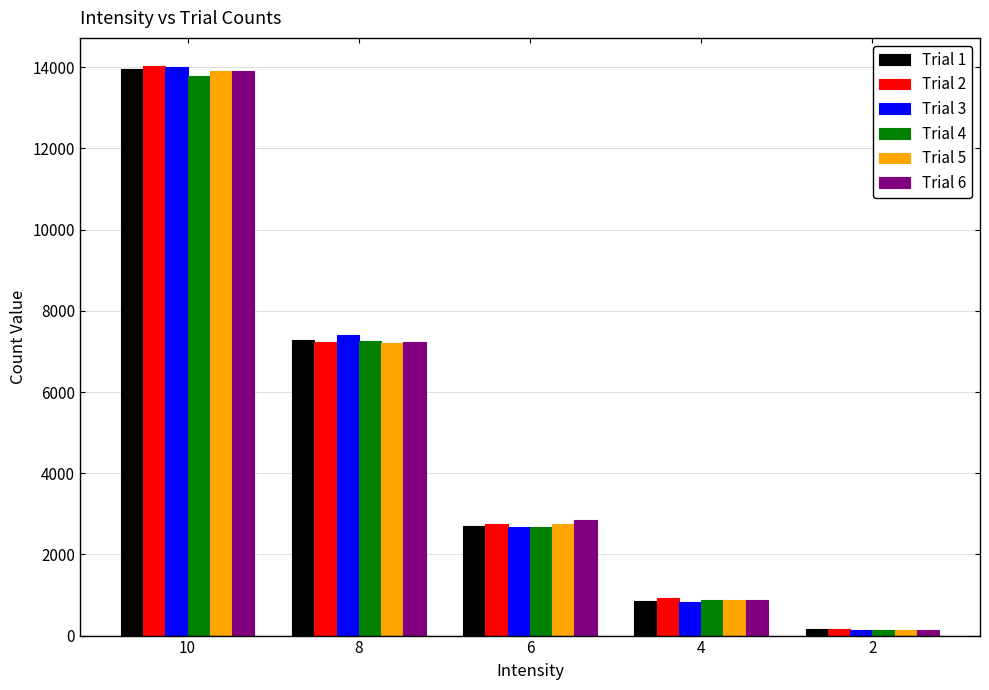

What is the value of the Trial 2 bar at the 1st from the left?

14022